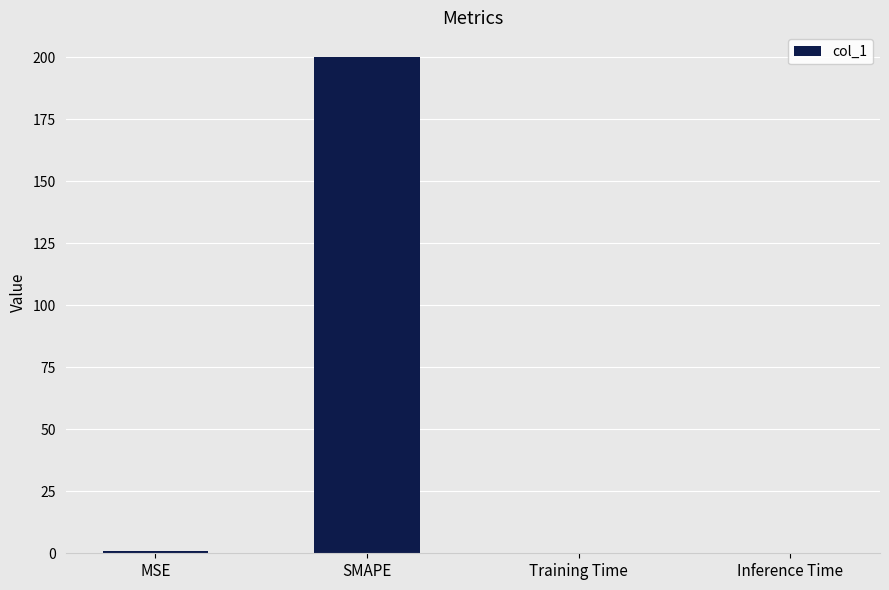

The chart shows a value of 0.0 at Inference Time. True or false?

True